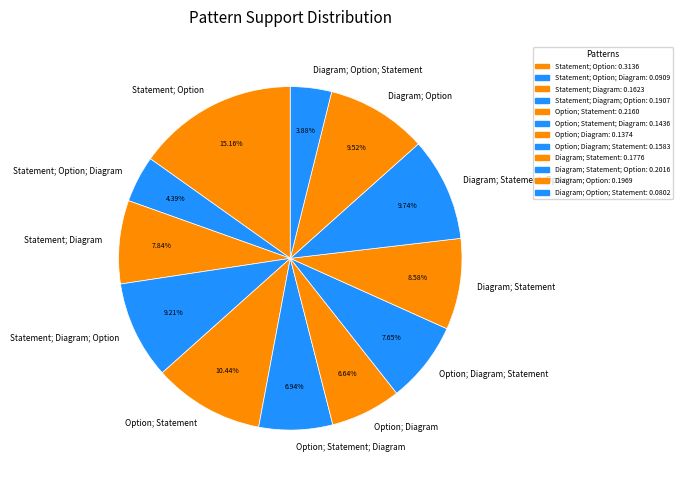

Is there any slice that represents more than half of the pie?

No